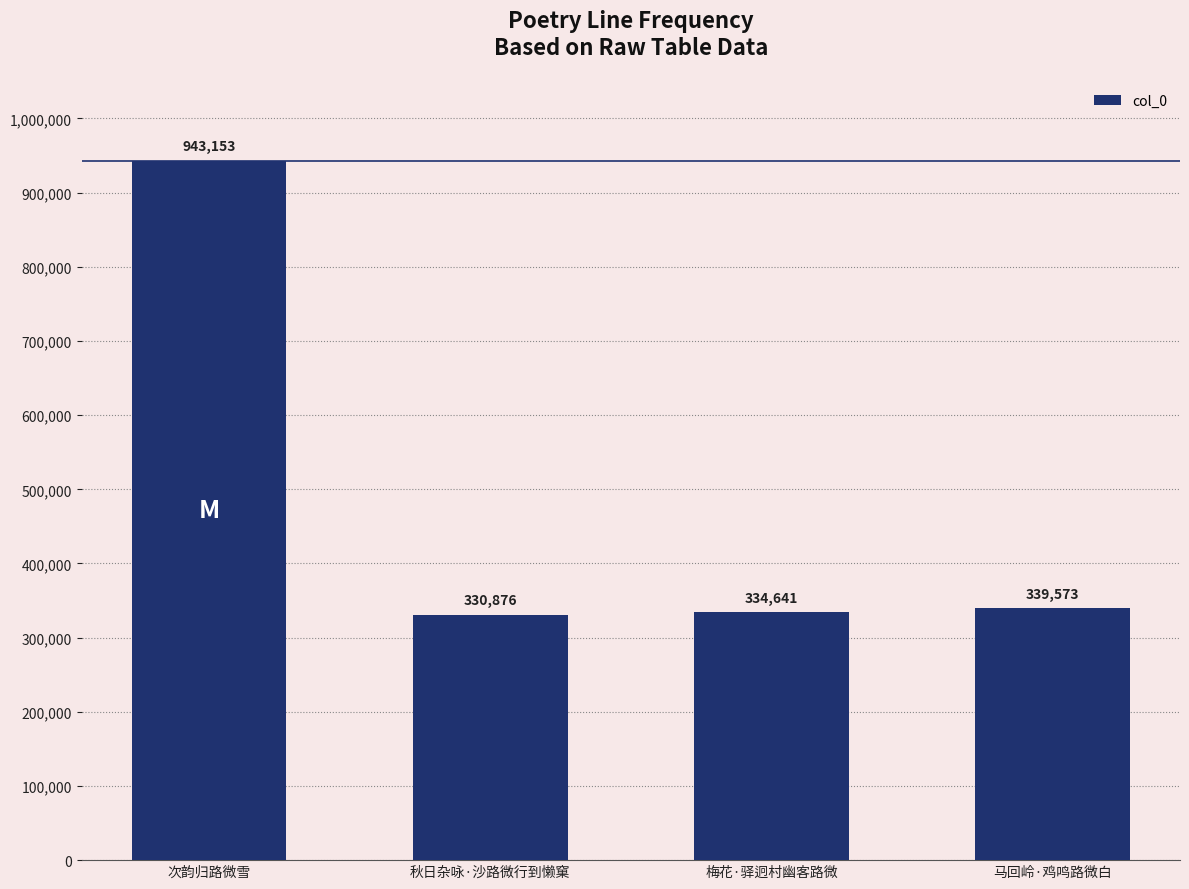

How many data points does each series have?

4